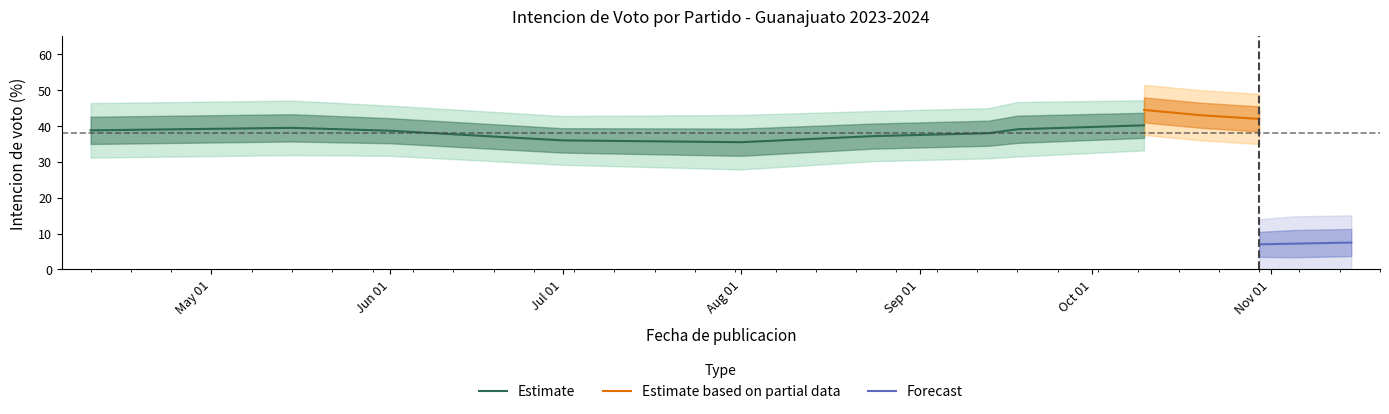

Does the chart have visible grid lines?

No